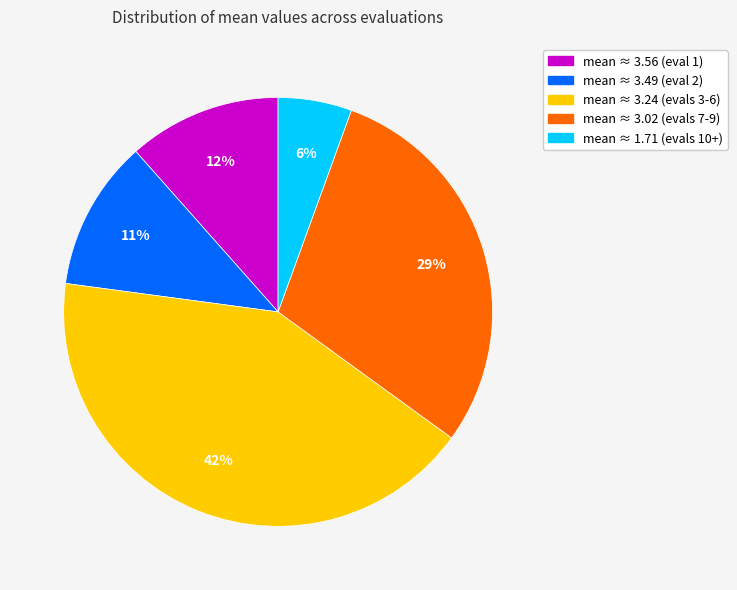

To the nearest percent, what is the combined percentage of mean ≈ 3.24 (evals 3-6) and mean ≈ 1.71 (evals 10+)?

48%